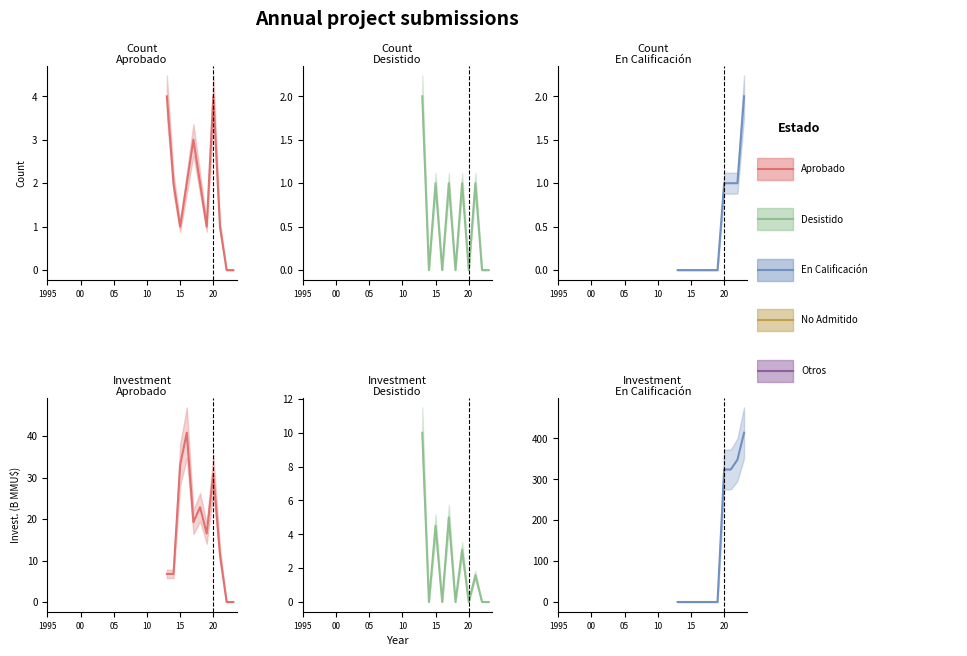

True or false: Aprobado (mean) and En Calificación (mean) intersect in this chart.

True